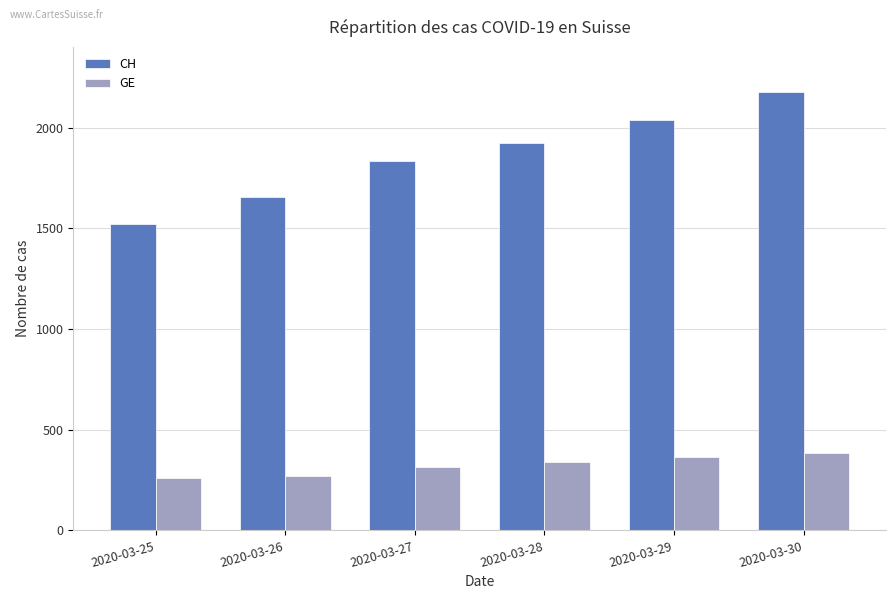

Reading left to right, what are all the values shown in this chart?

CH: 1521	1653	1833	1923	2037	2177
GE: 258	272	313	339	365	382